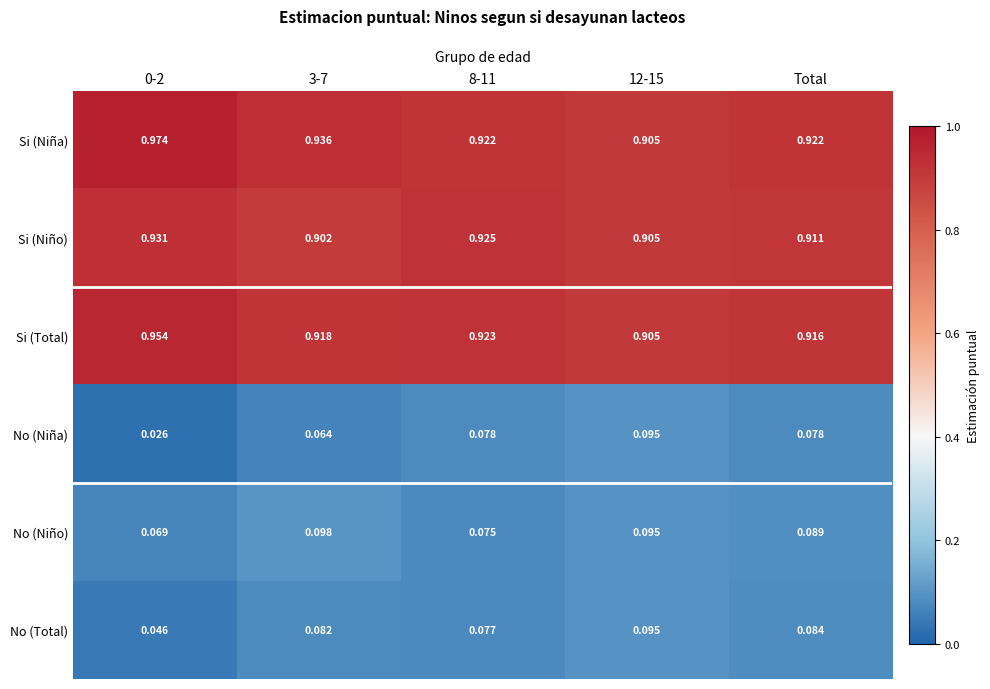

Which series has the largest total across all categories?

Si (Niña)